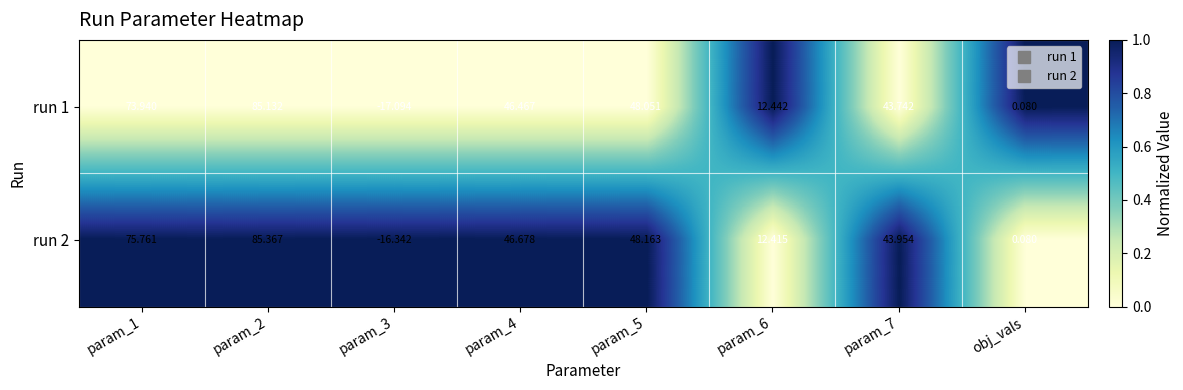

Is the value of run 1 at param_3 greater than the value of run 2 at obj_vals?

No